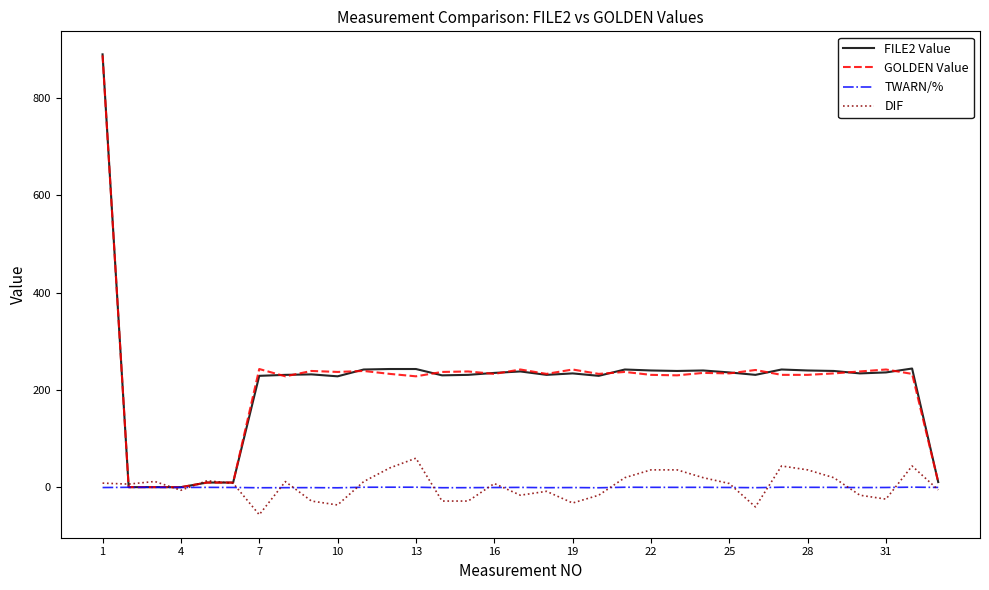

What is the maximum value shown in the chart?

888.8